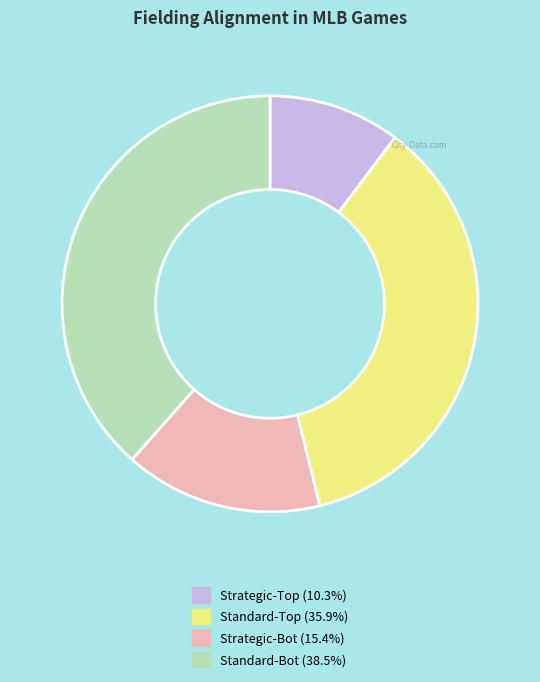

How many segments does this pie chart have?

4